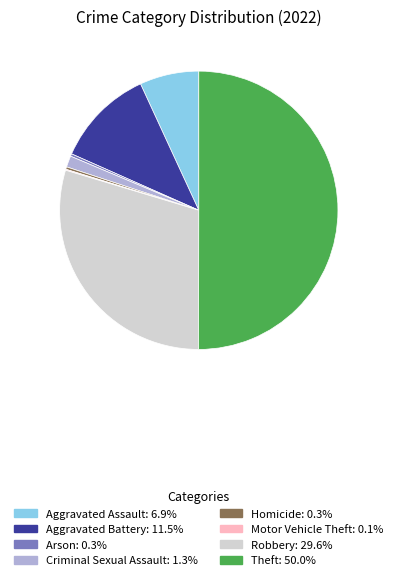

Which category accounts for the majority?

Theft